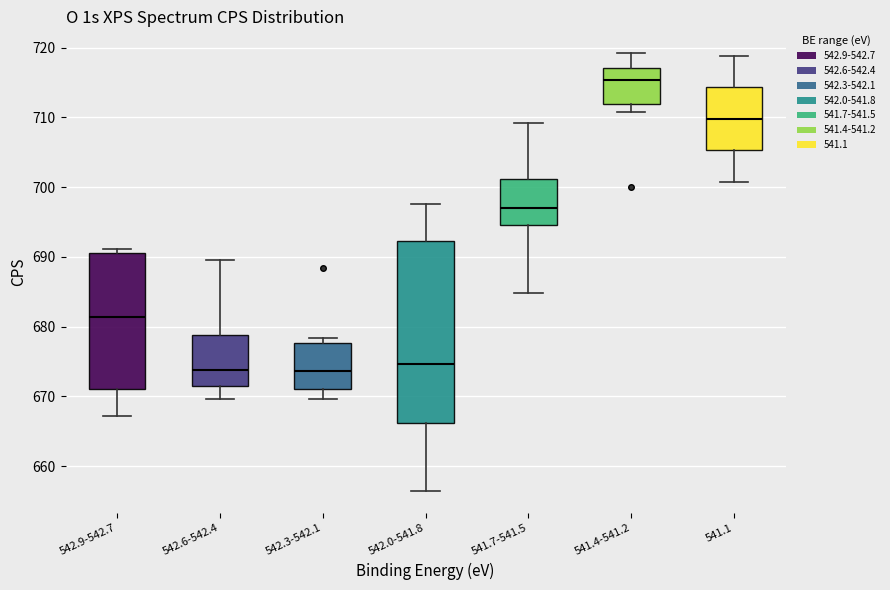

Reading left to right, transcribe this box plot: for each box, give where its median line is, the range the box spans, and where its two whiskers end, as read against the y-axis. The values are not printed on the chart, so give them approximately, as read against the axis.

542.9-542.7: median 681, box 671 to 691, whiskers 667 to 691 (just above the box's upper edge)
542.6-542.4: median 674, box 672 to 679, whiskers 670 to 690
542.3-542.1: median 674, box 671 to 678, whiskers 670 to 678 (just above the box's upper edge)
542.0-541.8: median 675, box 666 to 692, whiskers 656 to 698
541.7-541.5: median 697, box 695 to 701, whiskers 685 to 709
541.4-541.2: median 715, box 712 to 717, whiskers 711 to 719
541.1: median 710, box 705 to 714, whiskers 701 to 719